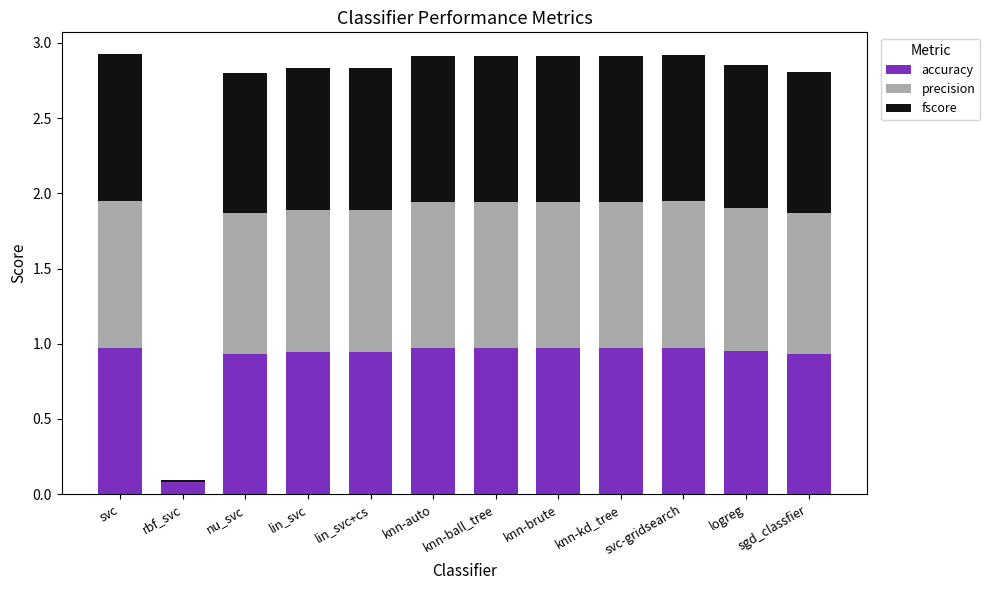

What is the sum of the accuracy values at sgd_classfier and lin_svc+cs?

1.9